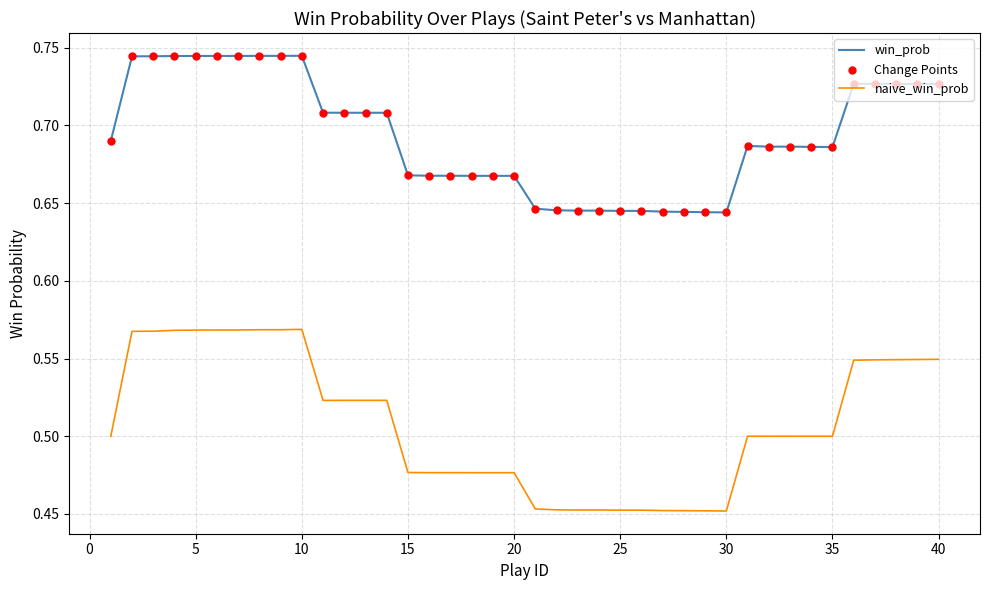

Which series has the largest total across all categories?

win_prob